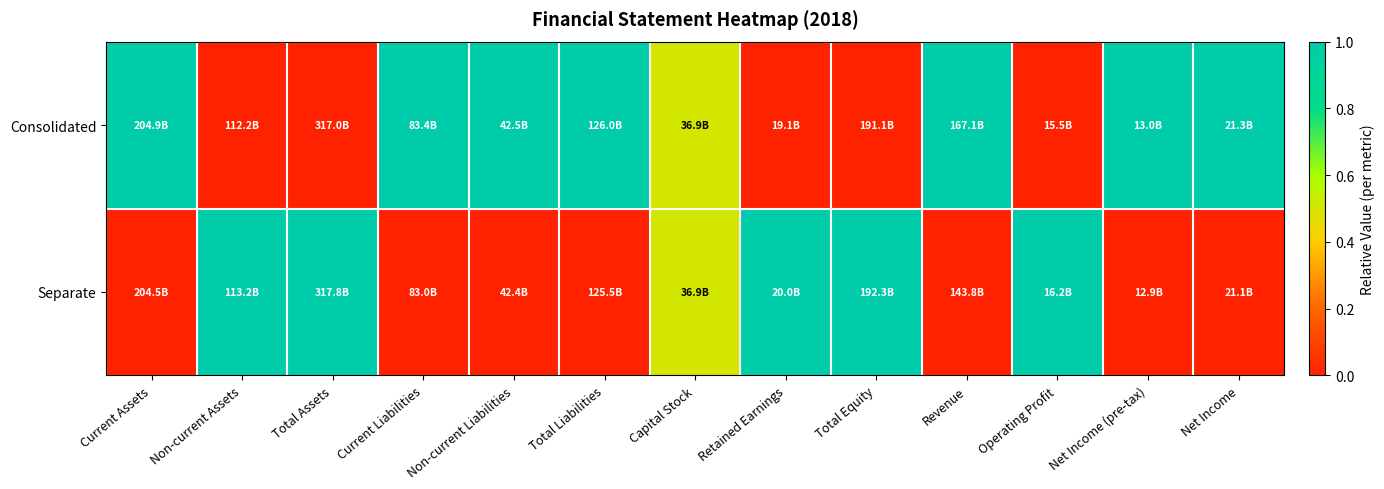

Reading left to right, extract all data points from this chart.

Consolidated: Current Assets=1.0	Non-current Assets=0.0	Total Assets=0.0	Current Liabilities=1.0	Non-current Liabilities=1.0	Total Liabilities=1.0	Capital Stock=0.5	Retained Earnings=0.0	Total Equity=0.0	Revenue=1.0	Operating Profit=0.0	Net Income (pre-tax)=1.0	Net Income=1.0
Separate: Current Assets=0.0	Non-current Assets=1.0	Total Assets=1.0	Current Liabilities=0.0	Non-current Liabilities=0.0	Total Liabilities=0.0	Capital Stock=0.5	Retained Earnings=1.0	Total Equity=1.0	Revenue=0.0	Operating Profit=1.0	Net Income (pre-tax)=0.0	Net Income=0.0